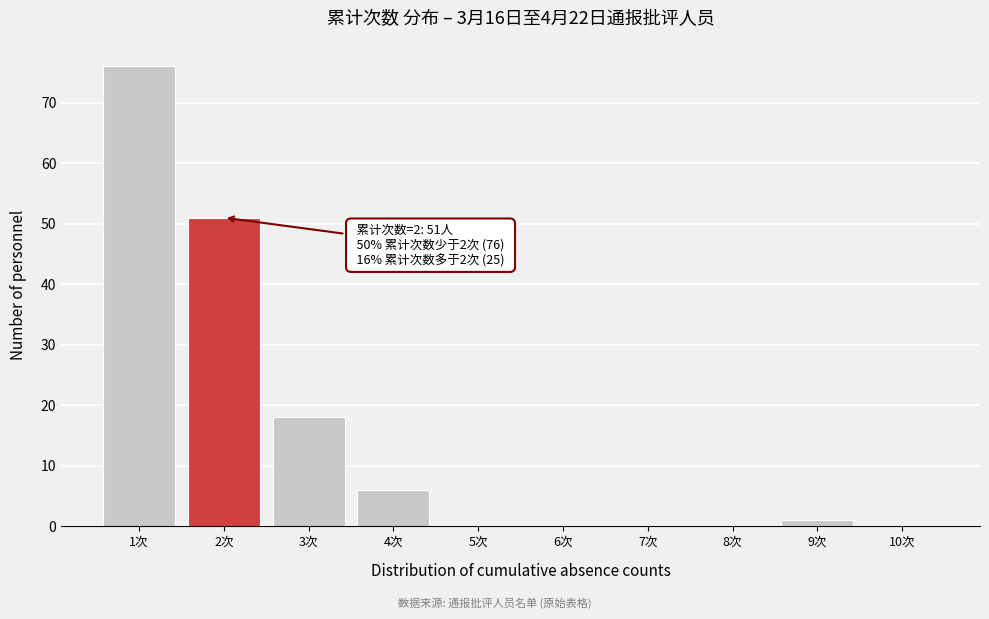

Over which range of the x-axis is the bar tallest?

0.5 to 1.5